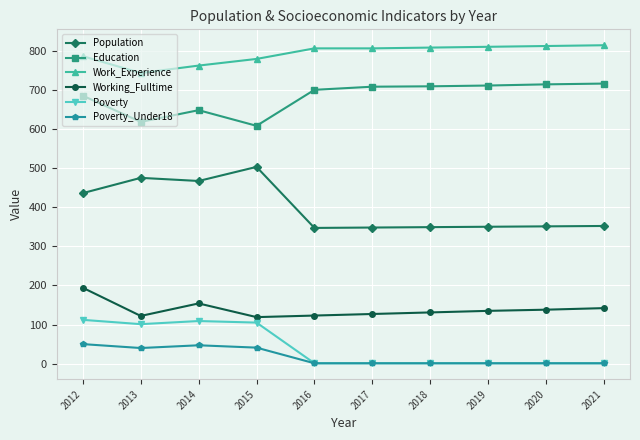

What are all the series names shown in the legend?

Population, Education, Work_Experience, Working_Fulltime, Poverty, Poverty_Under18